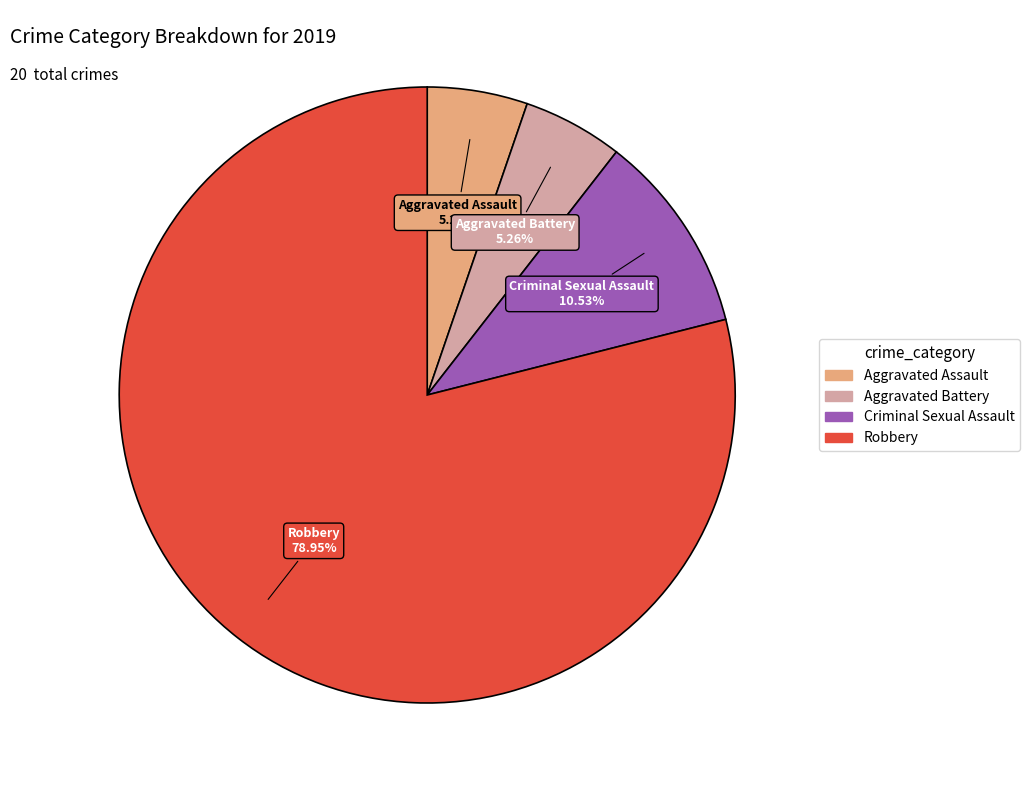

To the nearest percent, what is the average slice percentage?

25%